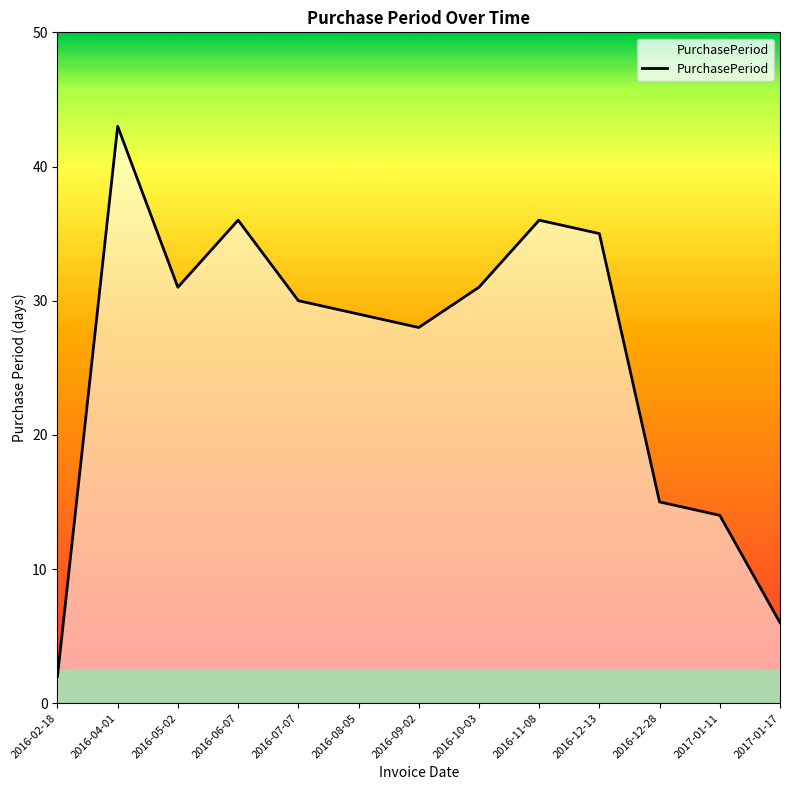

True or false: the data has more than 1 interior local peaks.

True